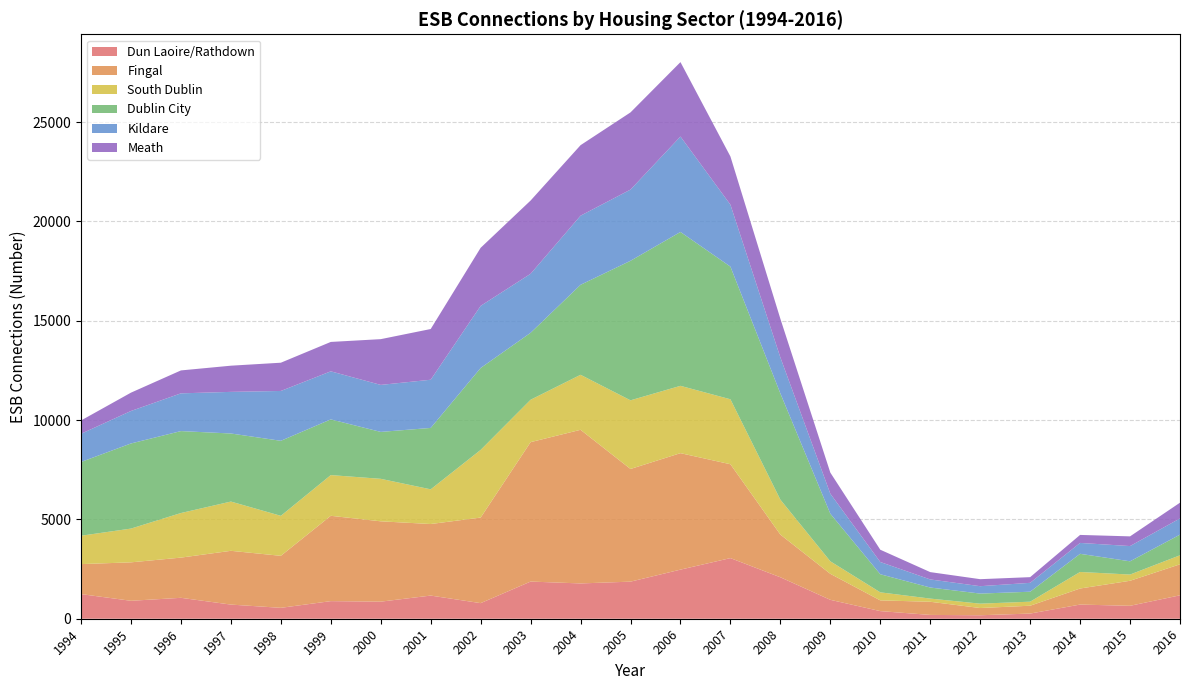

Reading left to right, extract all data points from this chart.

Dun Laoire/Rathdown: 1994=1240	1995=903	1996=1053	1997=712	1998=549	1999=886	2000=860	2001=1166	2002=785	2003=1871	2004=1777	2005=1867	2006=2472	2007=3052	2008=2087	2009=952	2010=384	2011=192	2012=175	2013=260	2014=713	2015=651	2016=1179
Fingal: 1994=1510	1995=1936	1996=2024	1997=2707	1998=2618	1999=4296	2000=4044	2001=3602	2002=4308	2003=7019	2004=7734	2005=5672	2006=5863	2007=4725	2008=2149	2009=1309	2010=540	2011=662	2012=364	2013=395	2014=809	2015=1260	2016=1561
South Dublin: 1994=1428	1995=1699	1996=2244	1997=2479	1998=2013	1999=2049	2000=2139	2001=1746	2002=3406	2003=2134	2004=2769	2005=3456	2006=3389	2007=3270	2008=1758	2009=630	2010=405	2011=160	2012=220	2013=203	2014=832	2015=313	2016=454
Dublin City: 1994=3713	1995=4285	1996=4125	1997=3427	1998=3777	1999=2804	2000=2362	2001=3091	2002=4124	2003=3370	2004=4530	2005=7024	2006=7746	2007=6678	2008=5348	2009=2397	2010=911	2011=557	2012=507	2013=502	2014=914	2015=667	2016=1040
Kildare: 1994=1419	1995=1635	1996=1900	1997=2095	1998=2509	1999=2419	2000=2366	2001=2426	2002=3126	2003=2971	2004=3479	2005=3584	2006=4804	2007=3118	2008=1811	2009=1006	2010=615	2011=407	2012=372	2013=447	2014=548	2015=767	2016=815
Meath: 1994=670	1995=923	1996=1154	1997=1318	1998=1422	1999=1480	2000=2303	2001=2553	2002=2924	2003=3687	2004=3550	2005=3886	2006=3746	2007=2427	2008=1946	2009=1062	2010=619	2011=369	2012=353	2013=286	2014=403	2015=488	2016=793